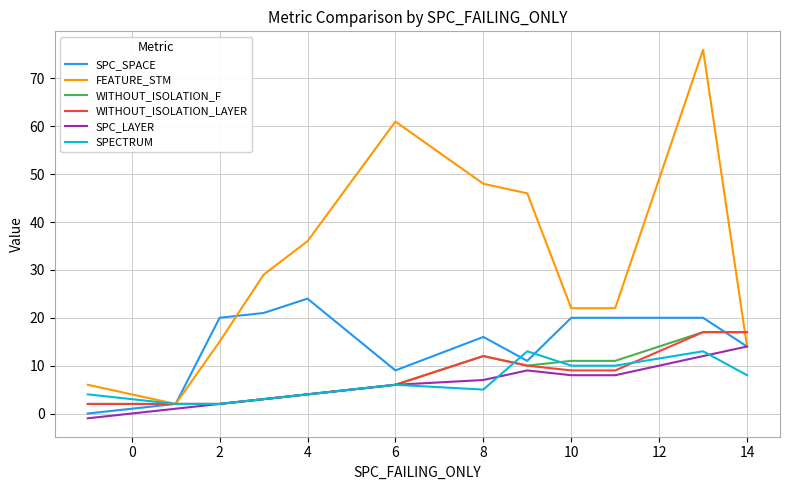

How many interior local peaks does the SPC_LAYER series have?

1